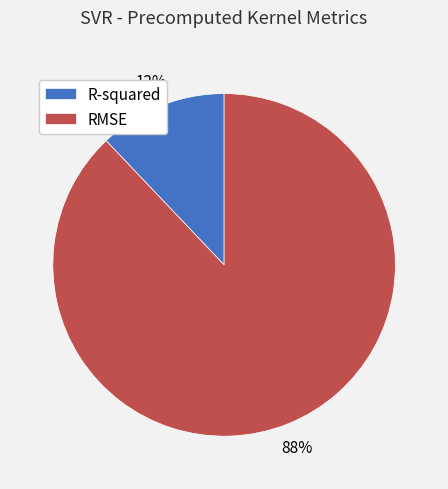

Rank the categories by value from lowest to highest.

R-squared, RMSE